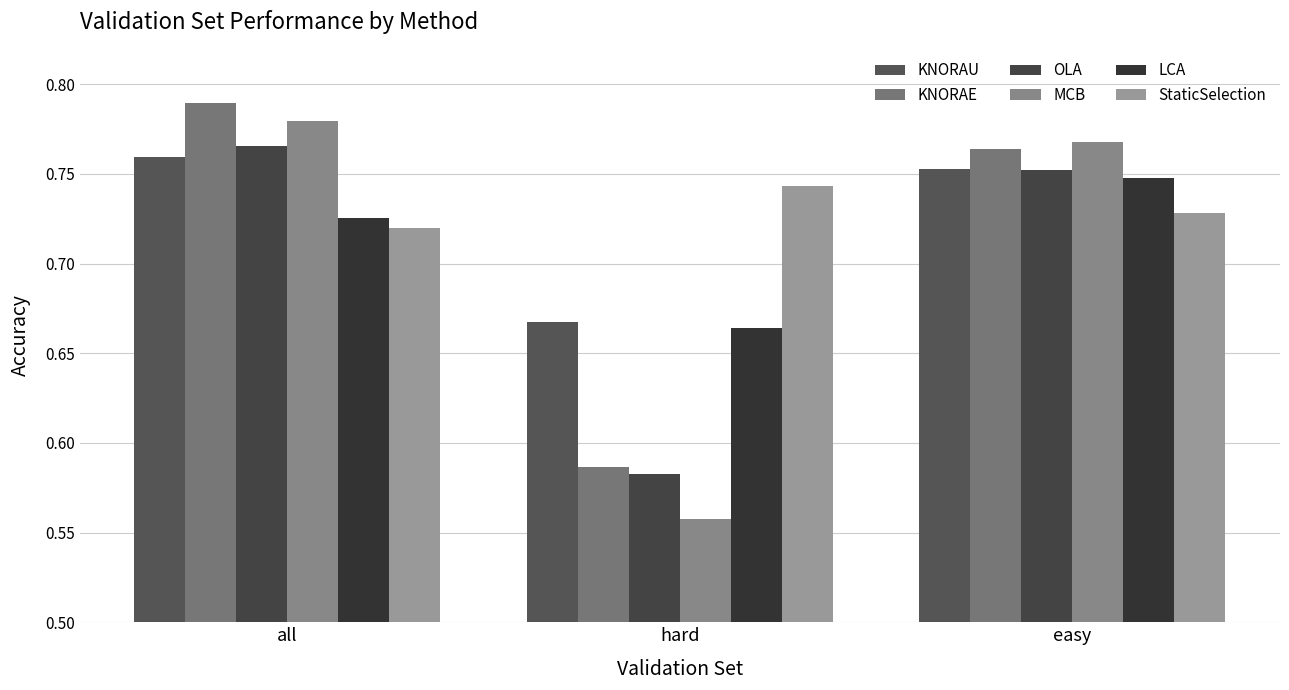

List the series in order of their peak value, lowest first.

StaticSelection, LCA, KNORAU, OLA, MCB, KNORAE